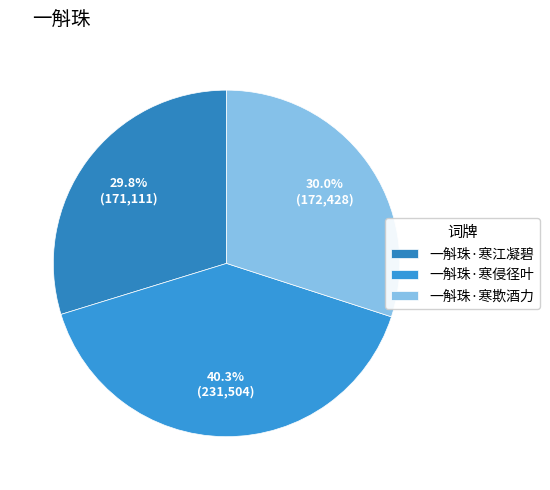

Which category has the biggest portion of the pie?

一斛珠·寒侵径叶